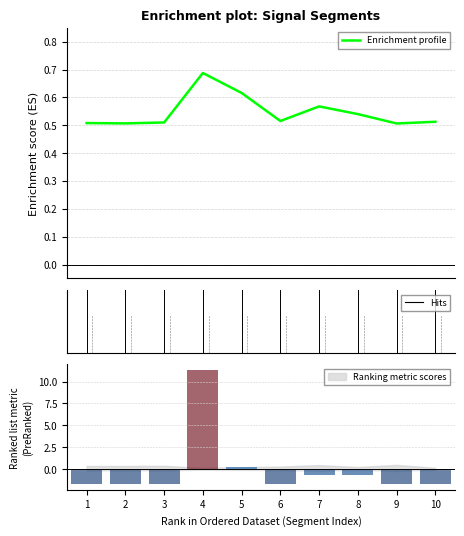

List the labels in order of value, smallest first.

9, 2, 1, 3, 10, 6, 8, 7, 5, 4